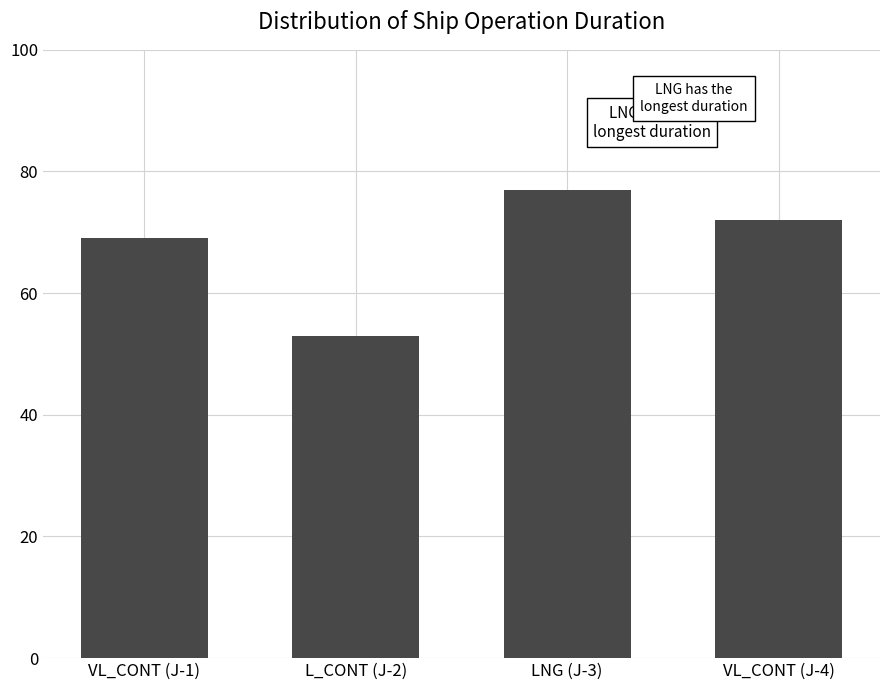

What is the difference between the values at VL_CONT (J-4) and L_CONT (J-2)?

19